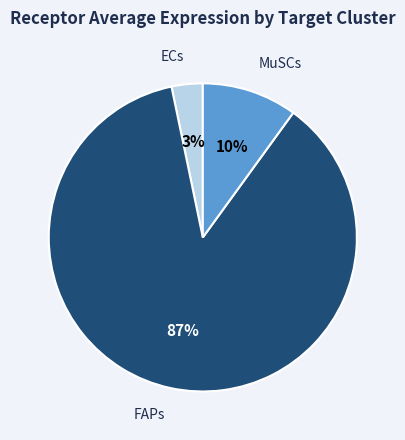

How many slices are in this pie chart?

3